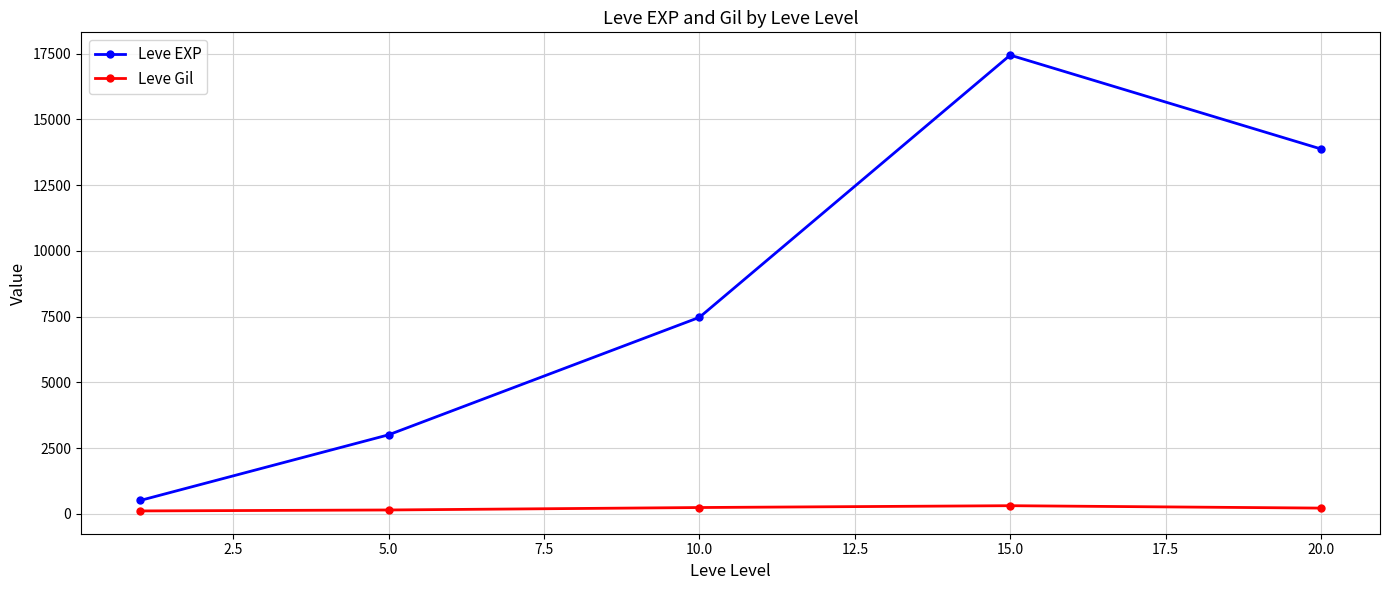

True or false: Leve Gil and Leve EXP cross at least once.

False